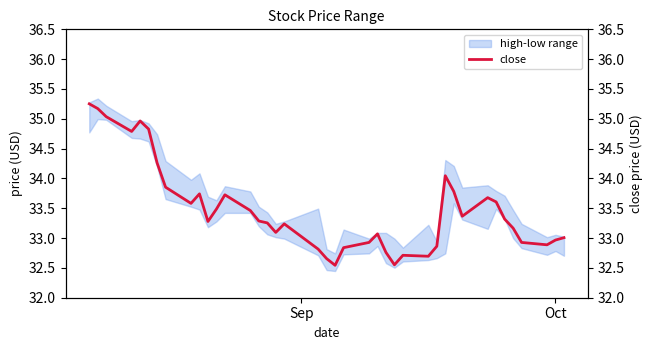

Count the number of values greater than 33.

27